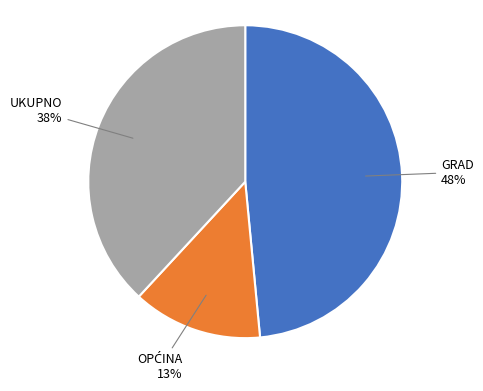

What percentage is the GRAD slice, to the nearest percent?

48%